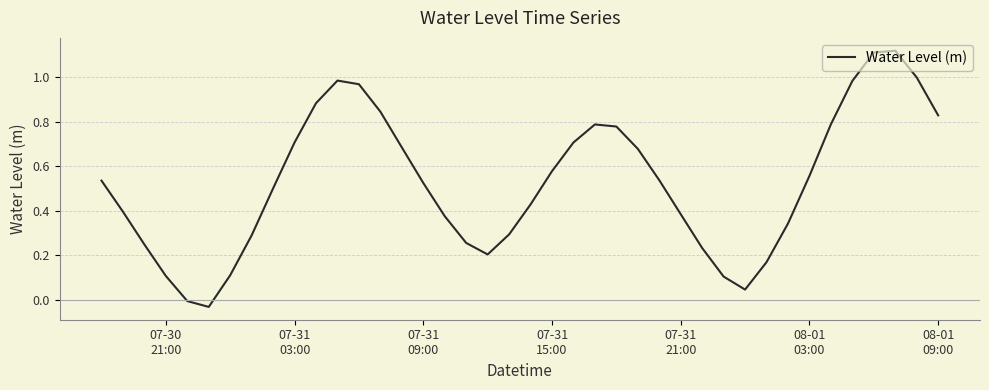

How many interior local peaks (higher than both neighbors) does the data have?

3